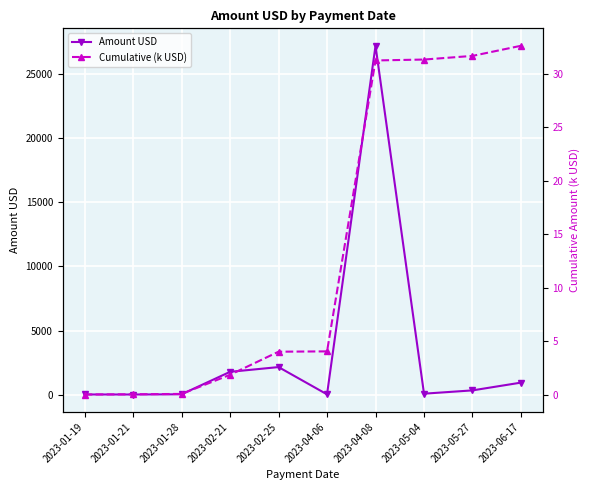

Which label corresponds to the smallest value in the chart?

2023-01-19